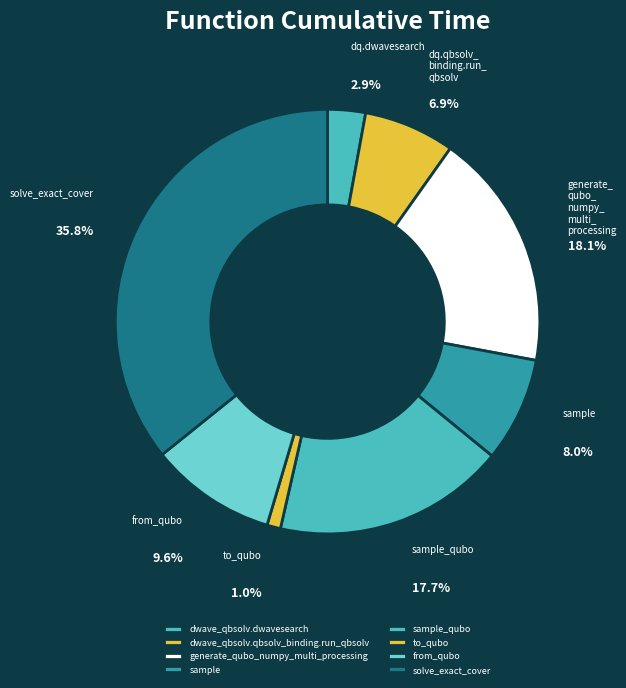

To the nearest percent, what is the combined percentage of dwave_qbsolv.dwavesearch and sample_qubo?

21%